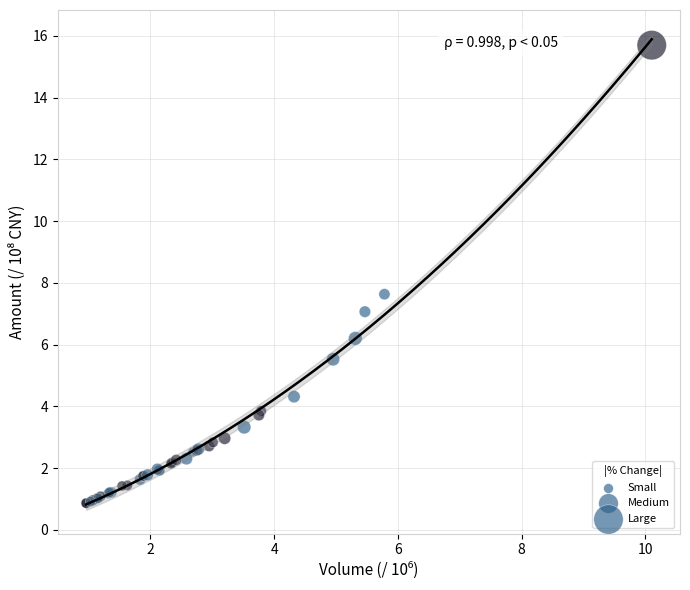

What Y value in the scatter plot is closest to 8?

7.6